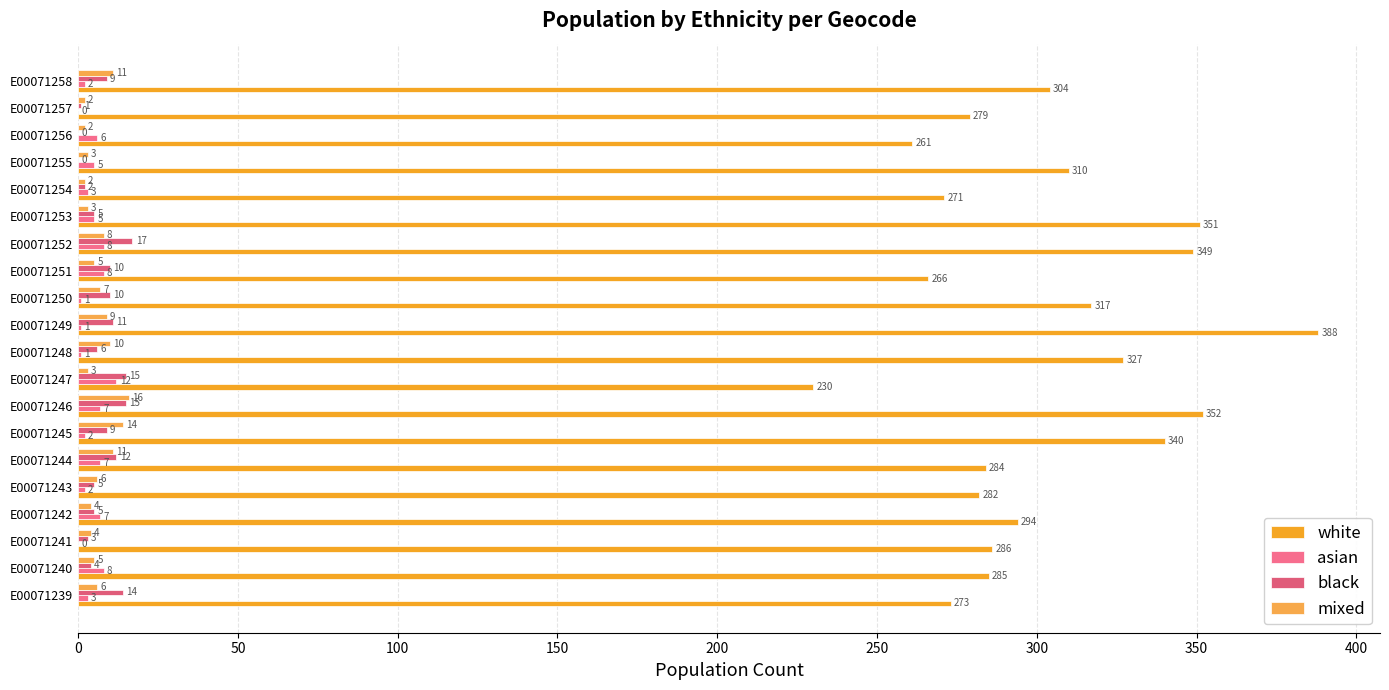

How many distinct data groups are displayed?

4